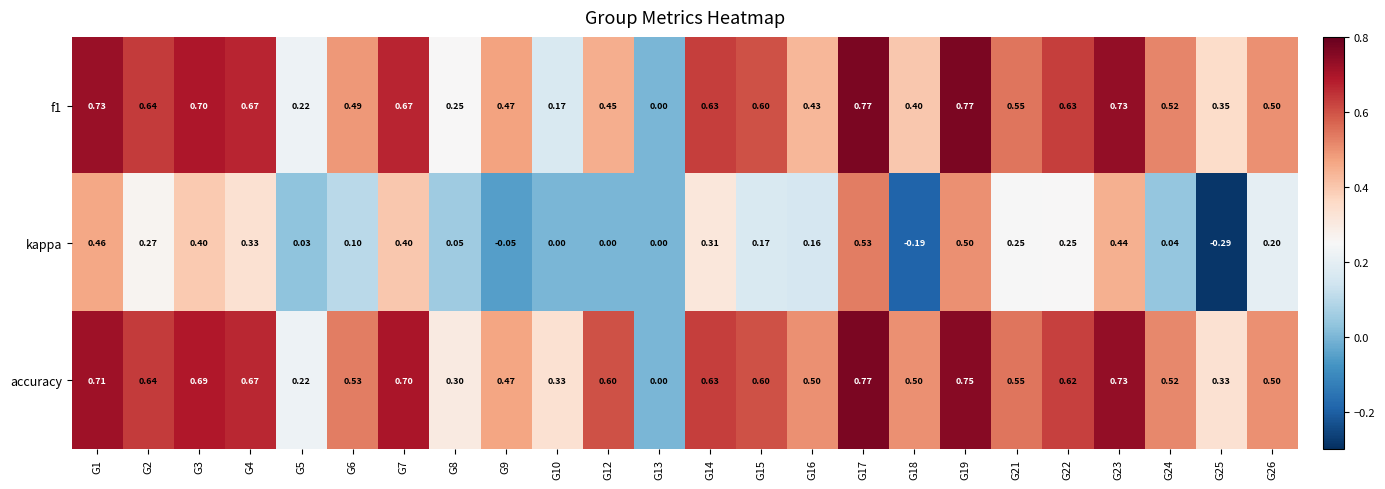

Which series has the largest range (max minus min)?

kappa